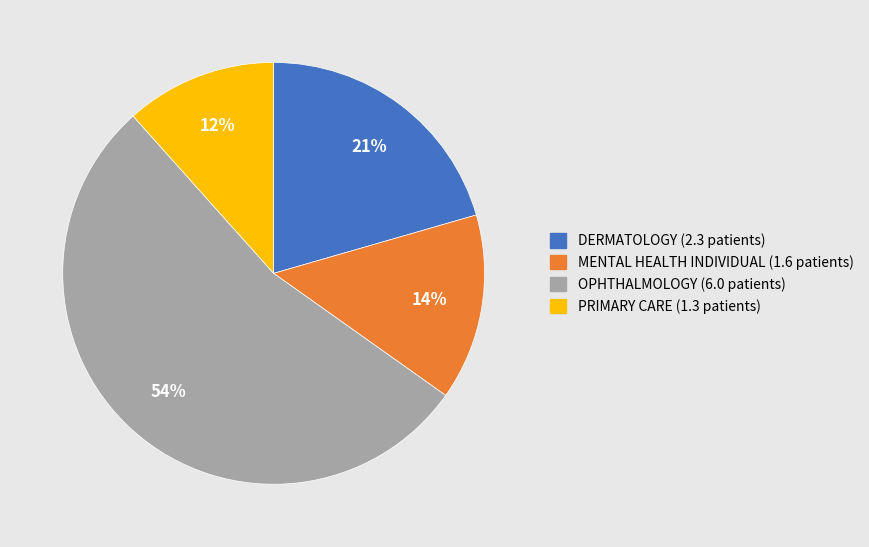

To the nearest percent, what is the average slice percentage?

25%